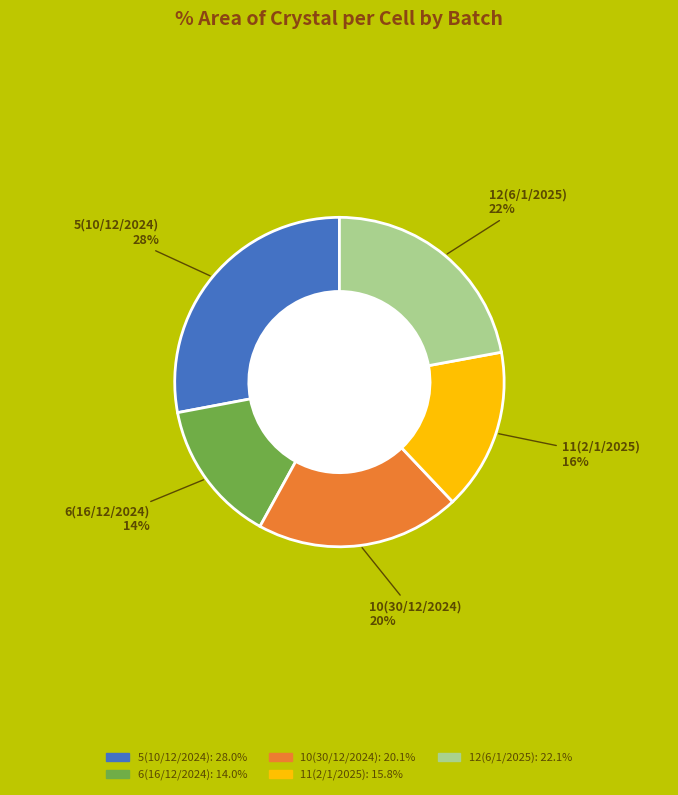

To the nearest percent, what is the difference between the 5(10/12/2024) and 12(6/1/2025) slice percentages?

6%